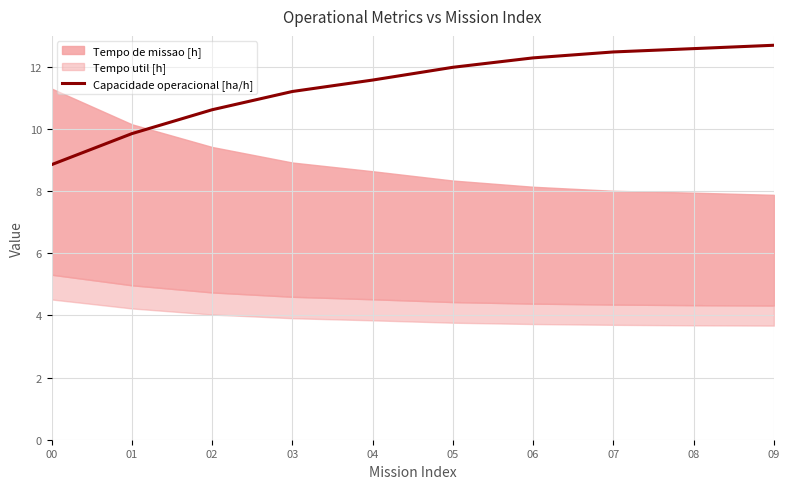

How many lines are shown in the chart?

1